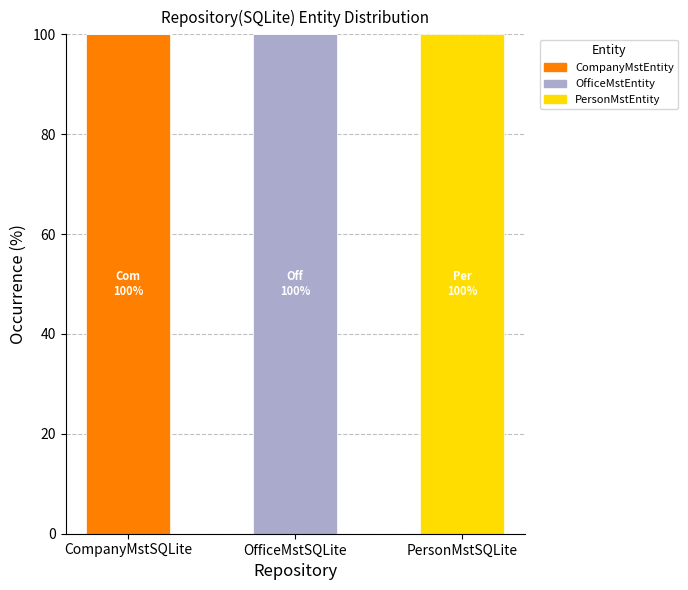

What is the sum of all CompanyMstEntity values?

100